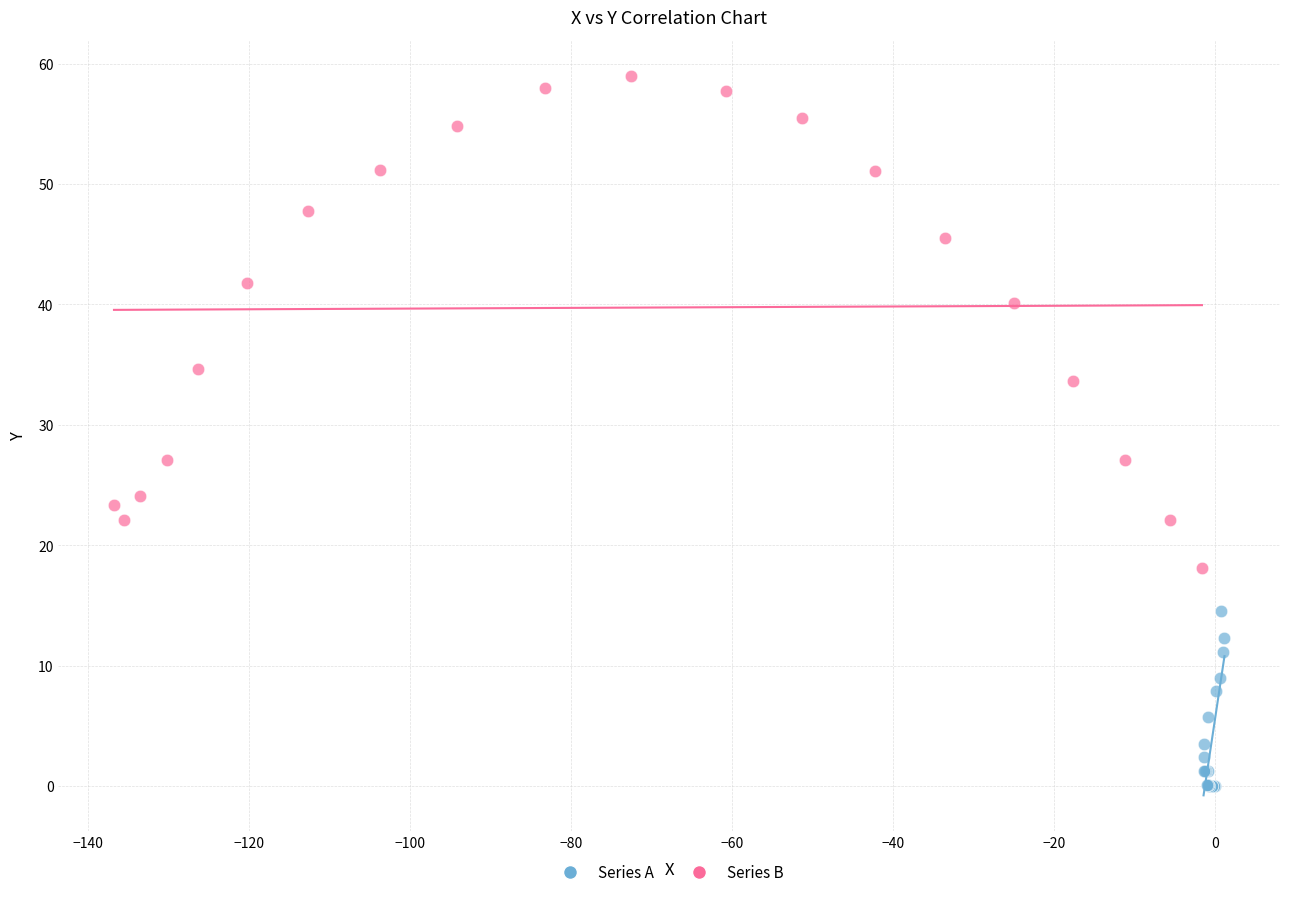

Which series reaches the minimum Y coordinate?

Series A